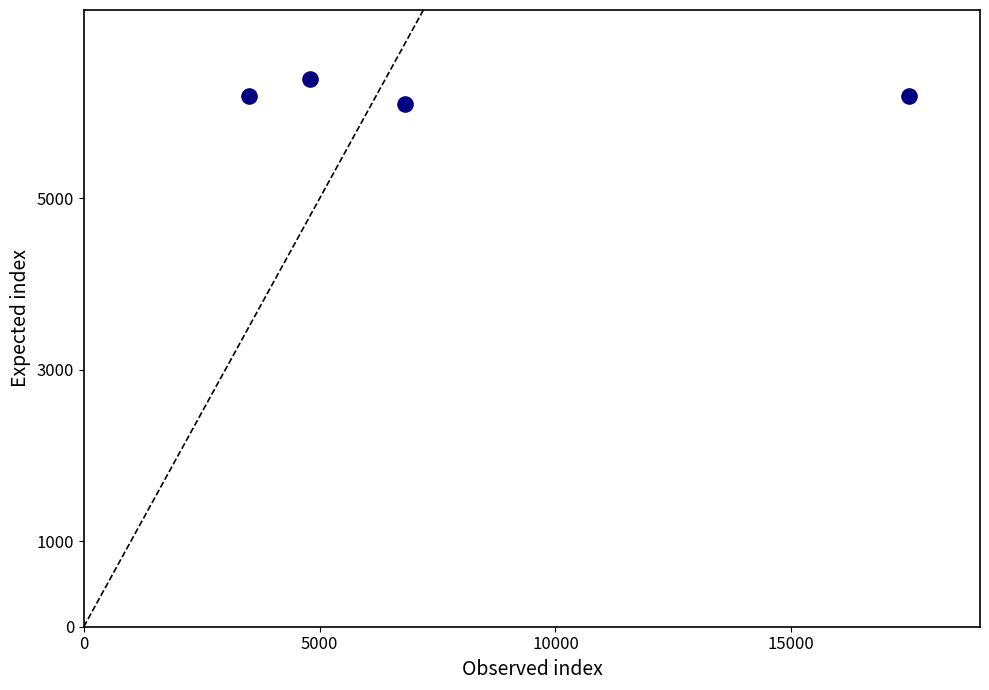

What is the range of X values (max minus min)?

14000